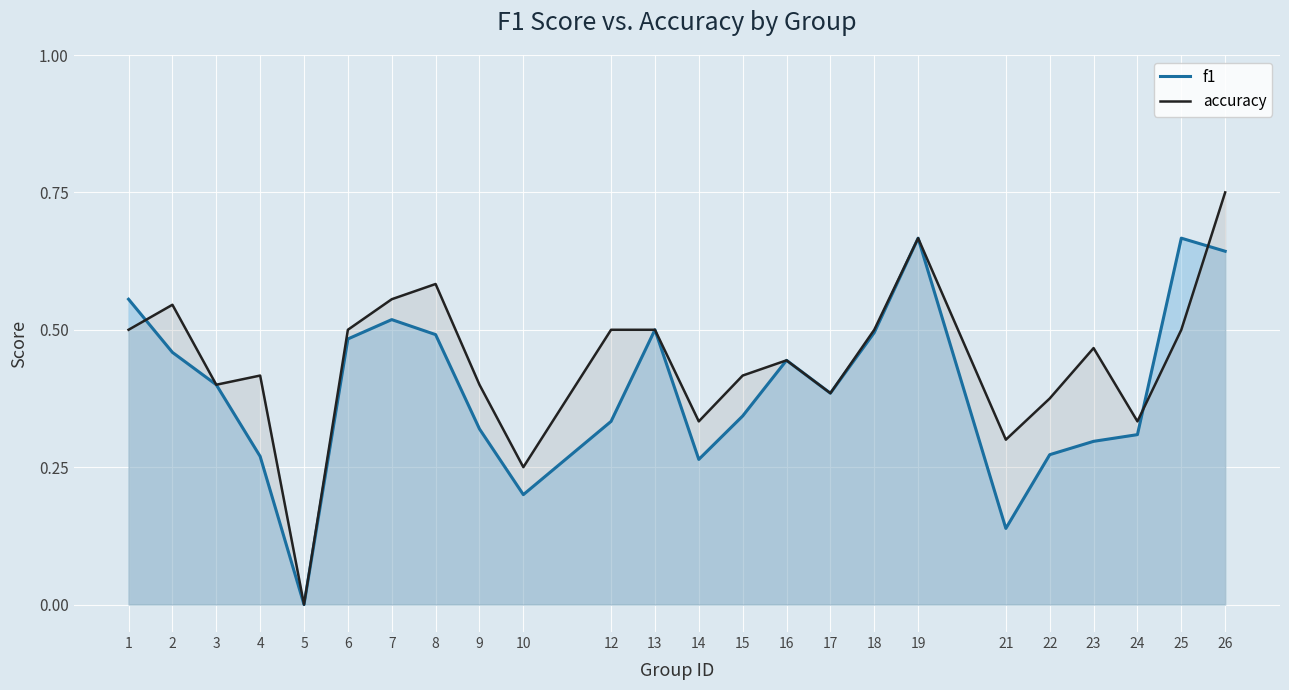

Which series has the largest range (max minus min)?

accuracy